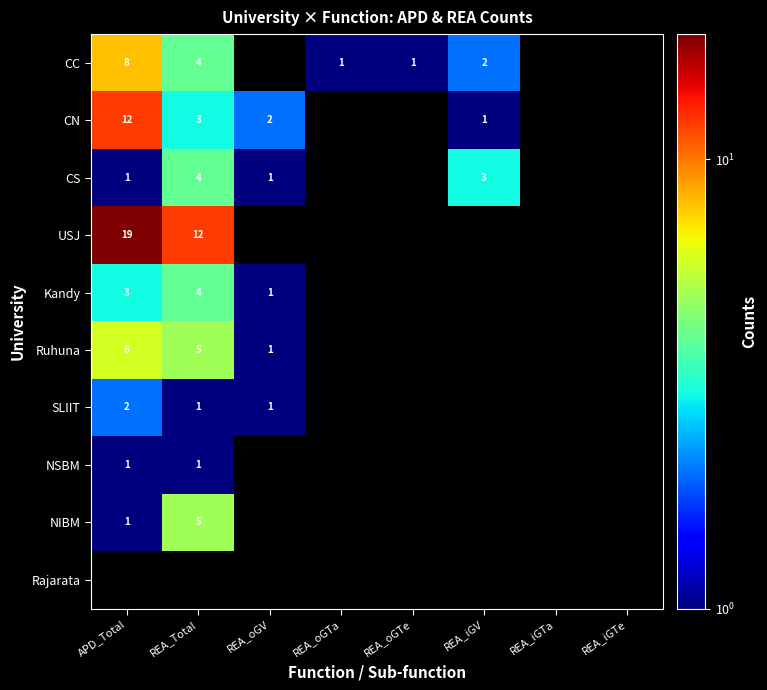

The value of CC at REA_iGV is 3. True or false?

False